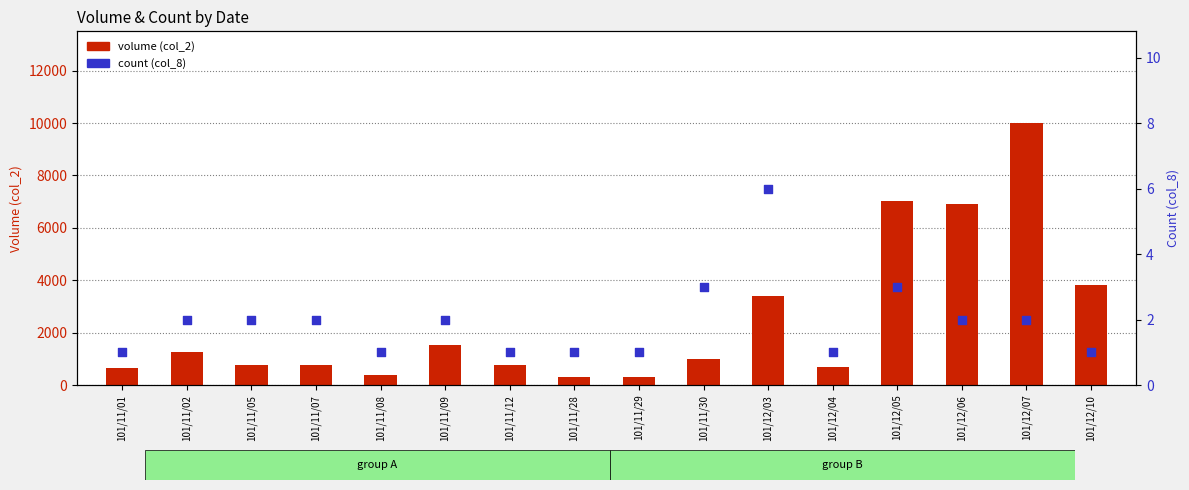

What is the total value across all series at 101/11/28?

311